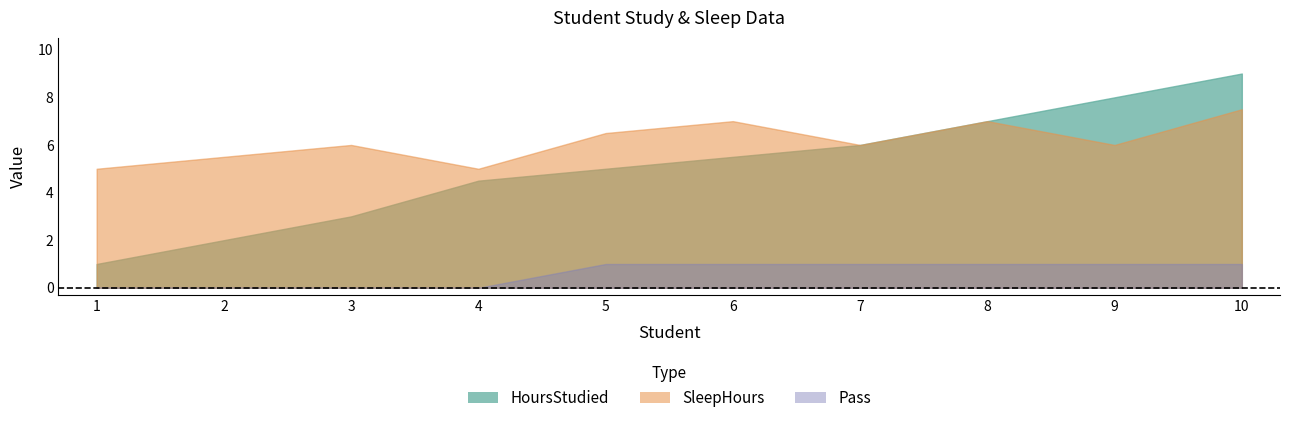

How many data points in HoursStudied are above 5?

5